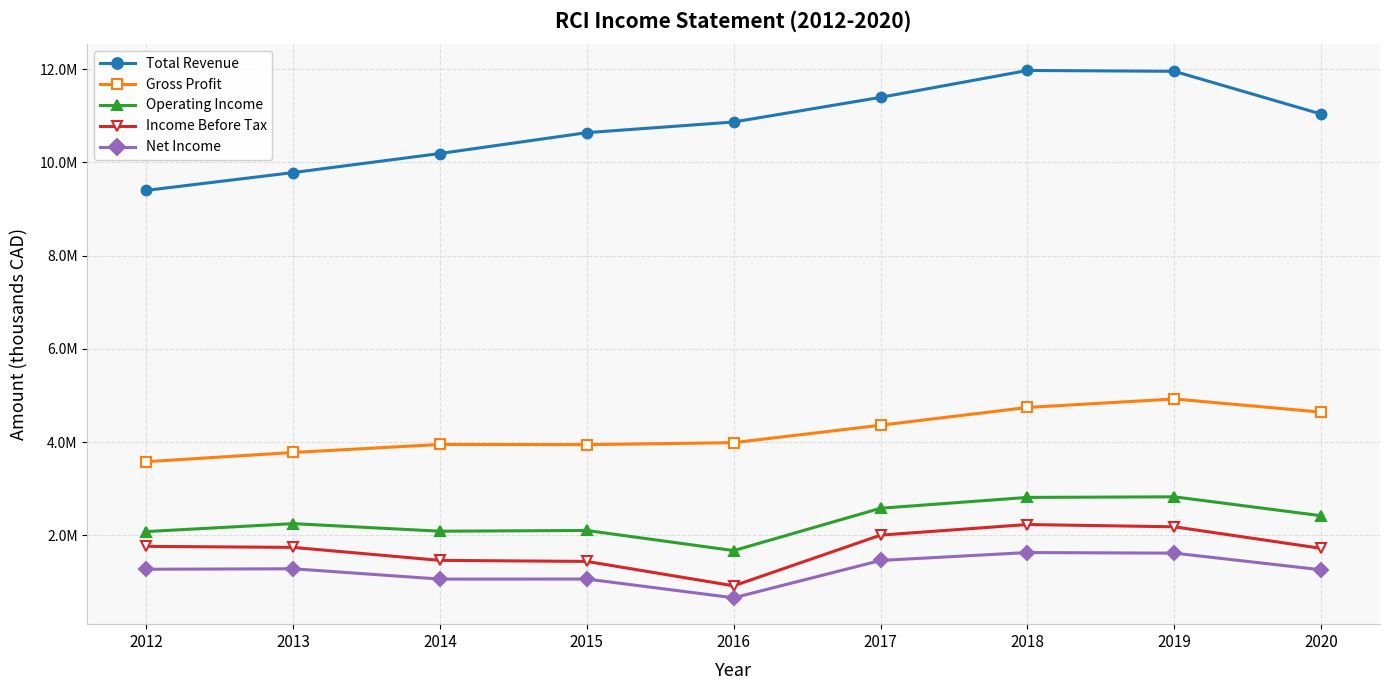

What are all the series names shown in the legend?

Total Revenue, Gross Profit, Operating Income, Income Before Tax, Net Income